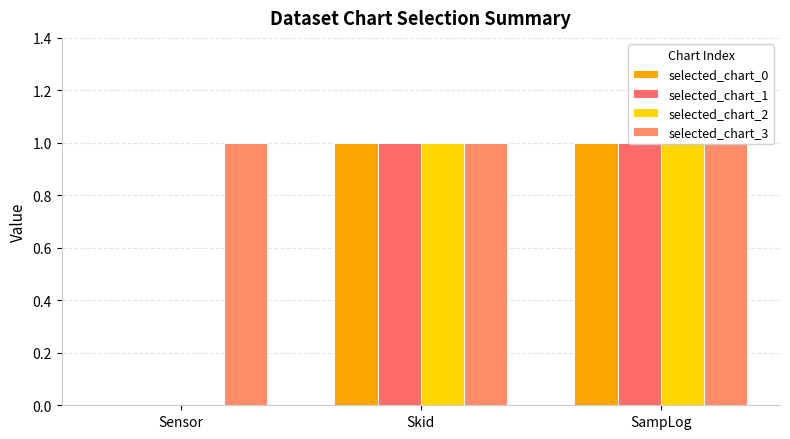

List the series in order of their peak value, highest first.

selected_chart_0, selected_chart_1, selected_chart_2, selected_chart_3